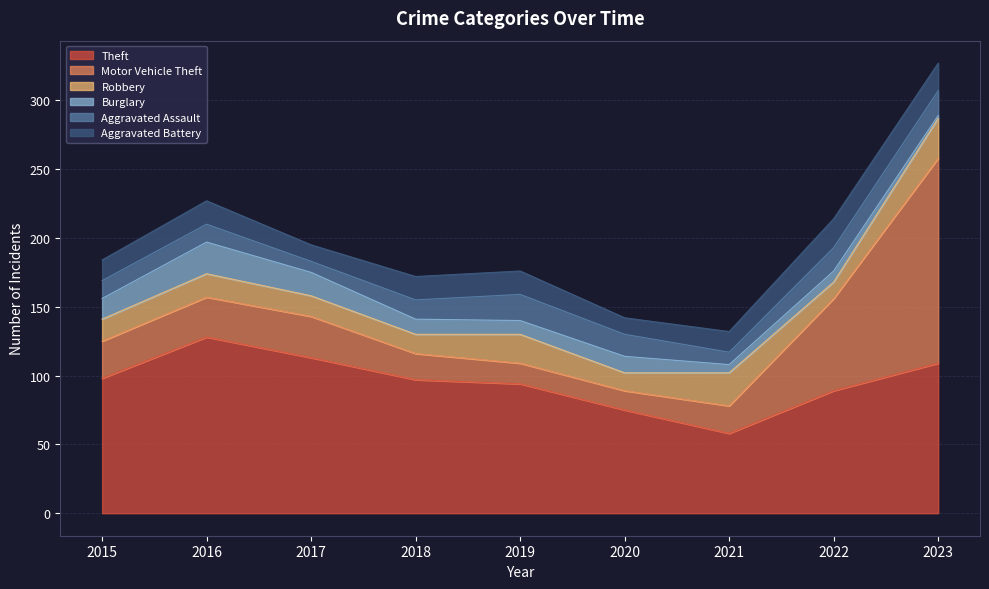

What is the maximum value for Burglary?

23